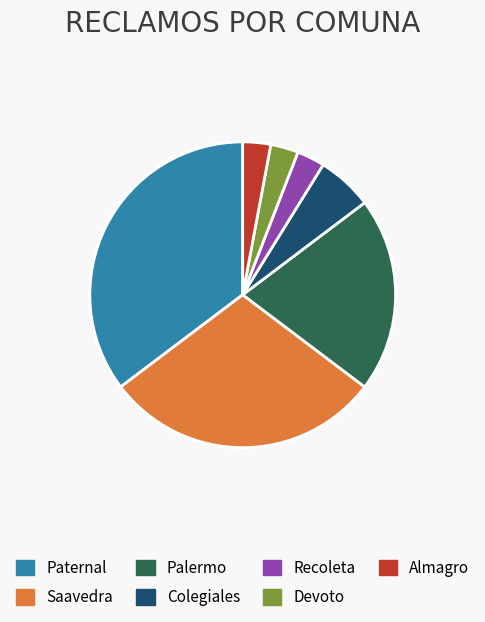

Count the number of slices in the pie.

7